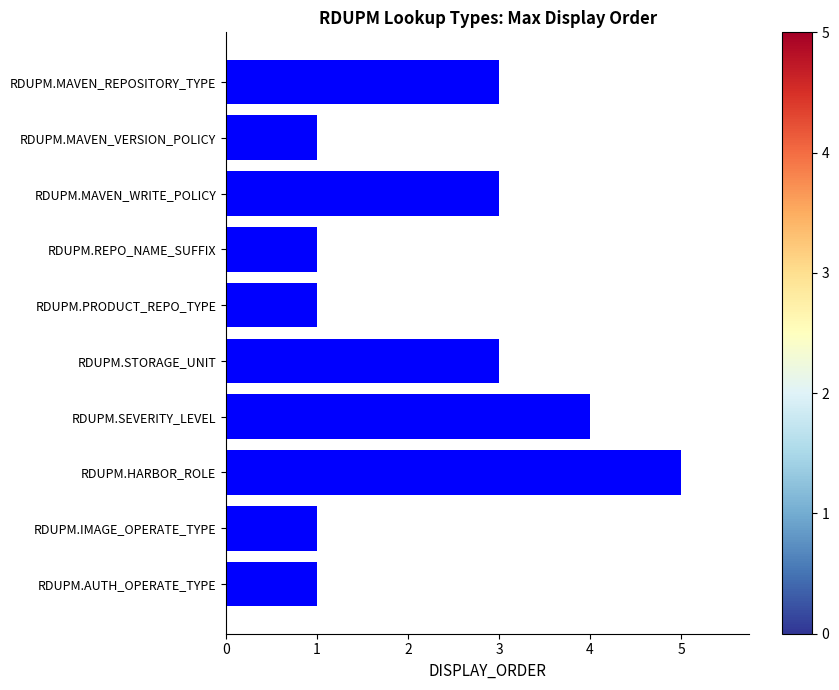

Are the bars grouped side by side (vs. stacked)?

No